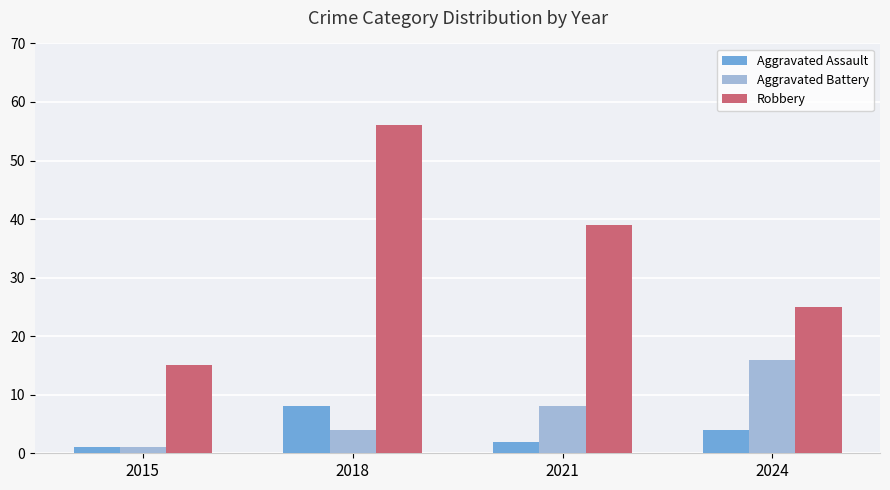

Rank the series at 2021 from lowest to highest value.

Aggravated Assault, Aggravated Battery, Robbery